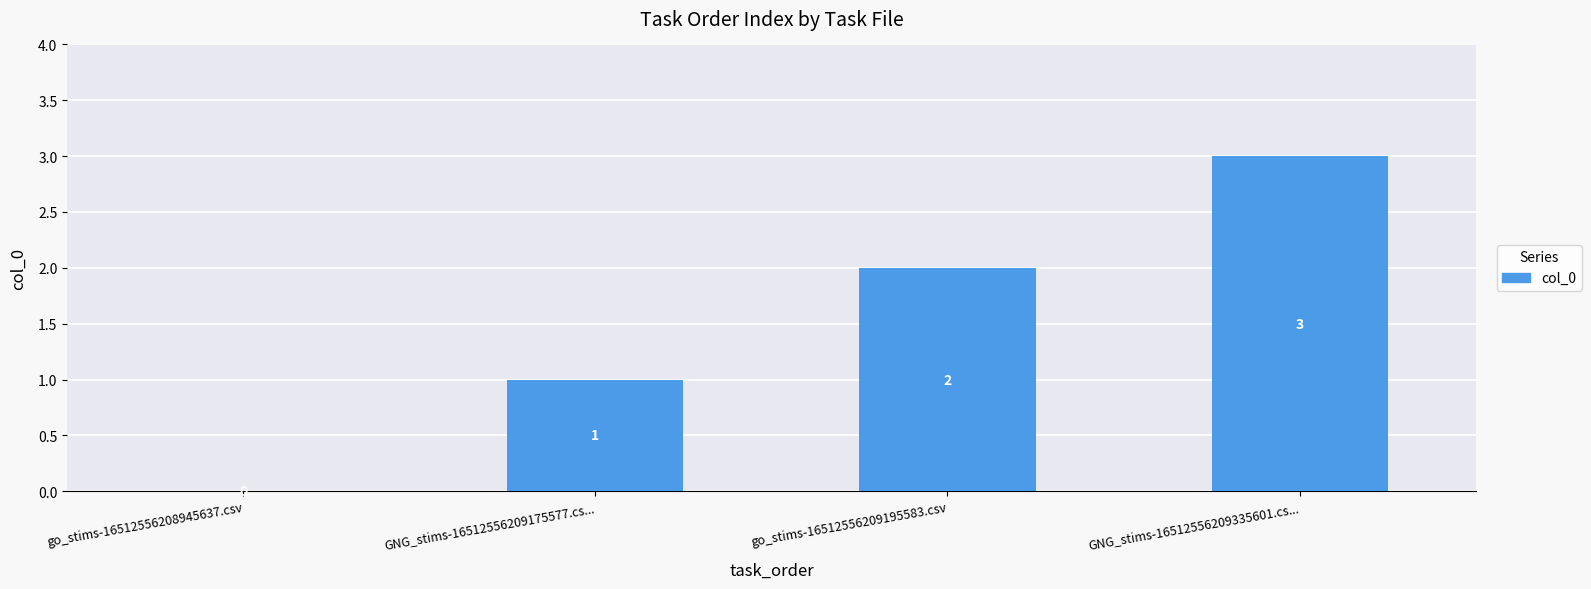

The chart shows a value of 0 at go_stims-16512556208945637.csv. True or false?

True